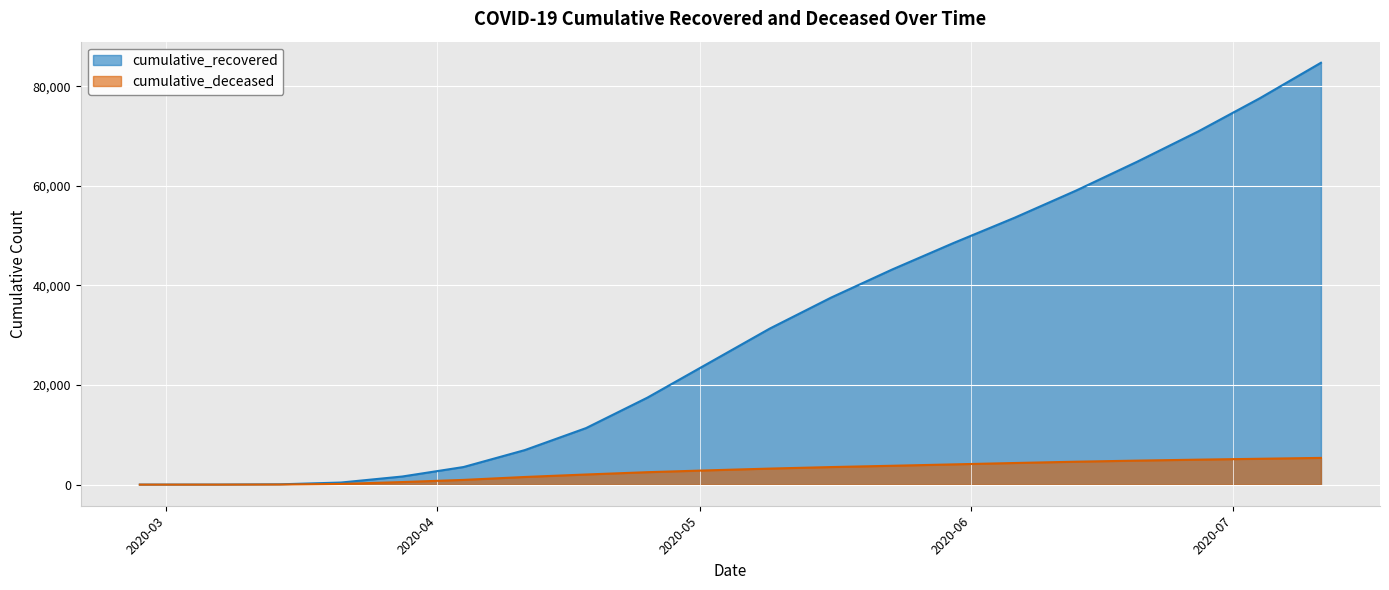

Which series has the largest range (max minus min)?

cumulative_recovered